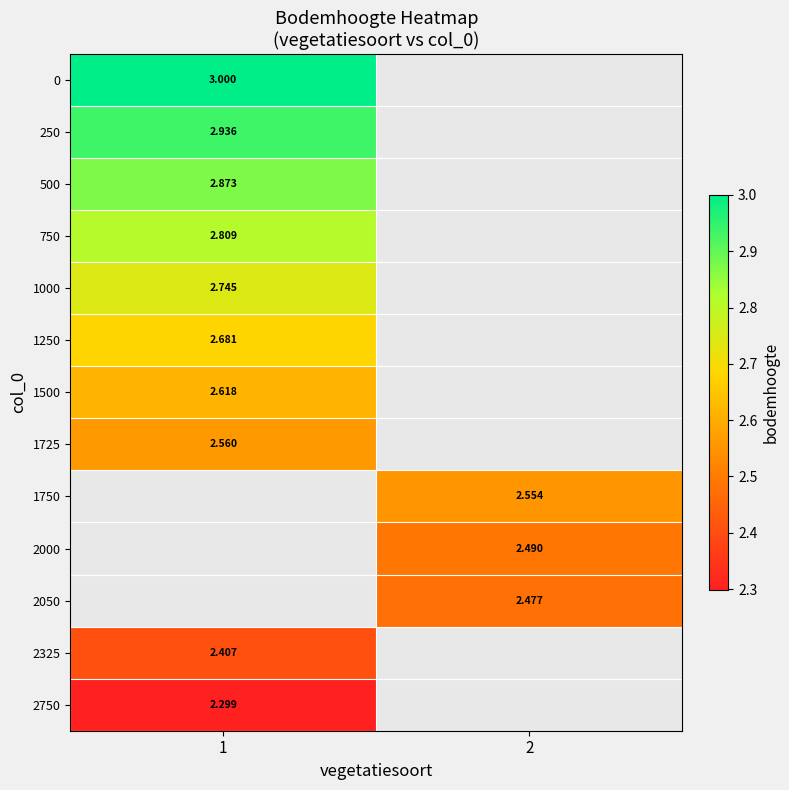

List the series in order of their peak value, highest first.

0, 250, 500, 750, 1000, 1250, 1500, 1725, 1750, 2000, 2050, 2325, 2750